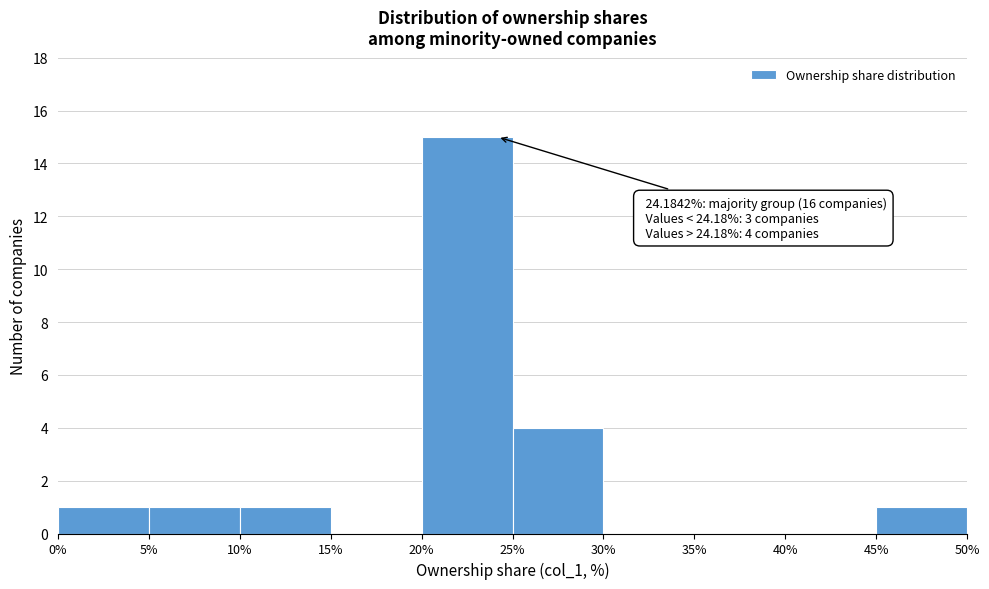

Which range on the x-axis has the tallest bar?

20% to 25%